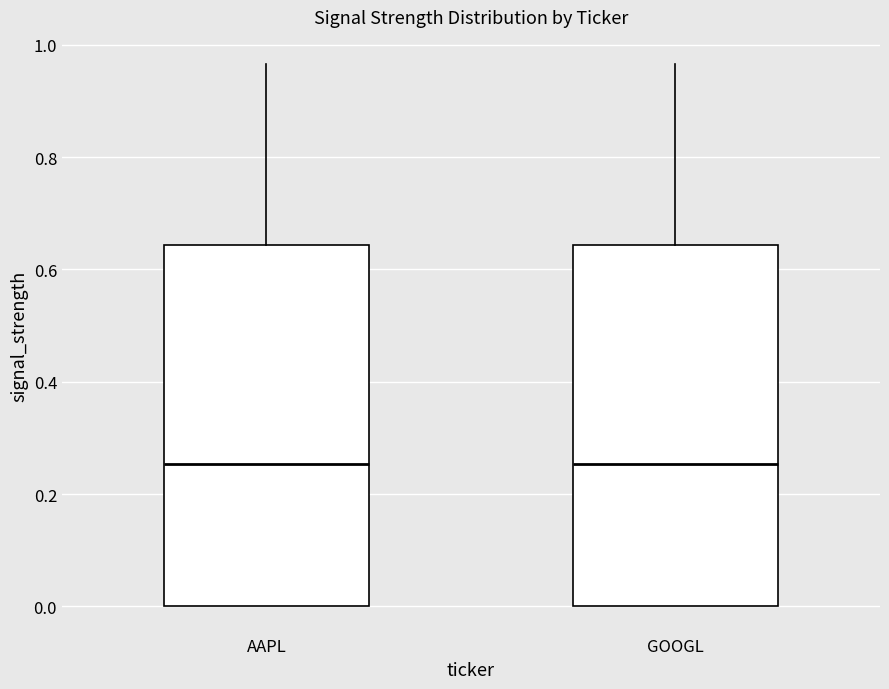

Reading left to right, read every box against the y-axis: the position of its median line, the range the box covers, and the ends of its whiskers. The values are not printed on the chart, so give them approximately, as read against the axis.

AAPL: median 0.26, box 0.00 to 0.64, whiskers 0.00 to 0.96
GOOGL: median 0.26, box 0.00 to 0.64, whiskers 0.00 to 0.96